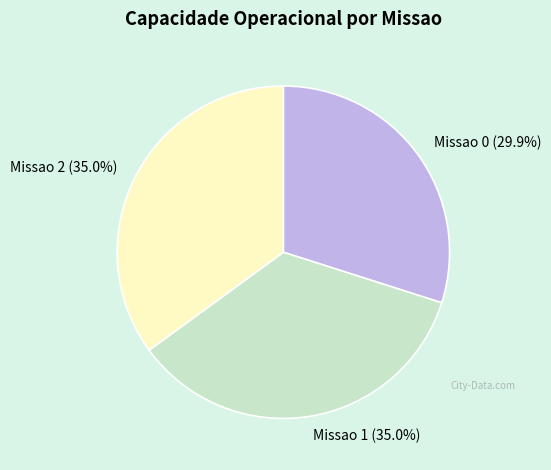

True or false: Missao 1 accounts for 35% of the total.

True